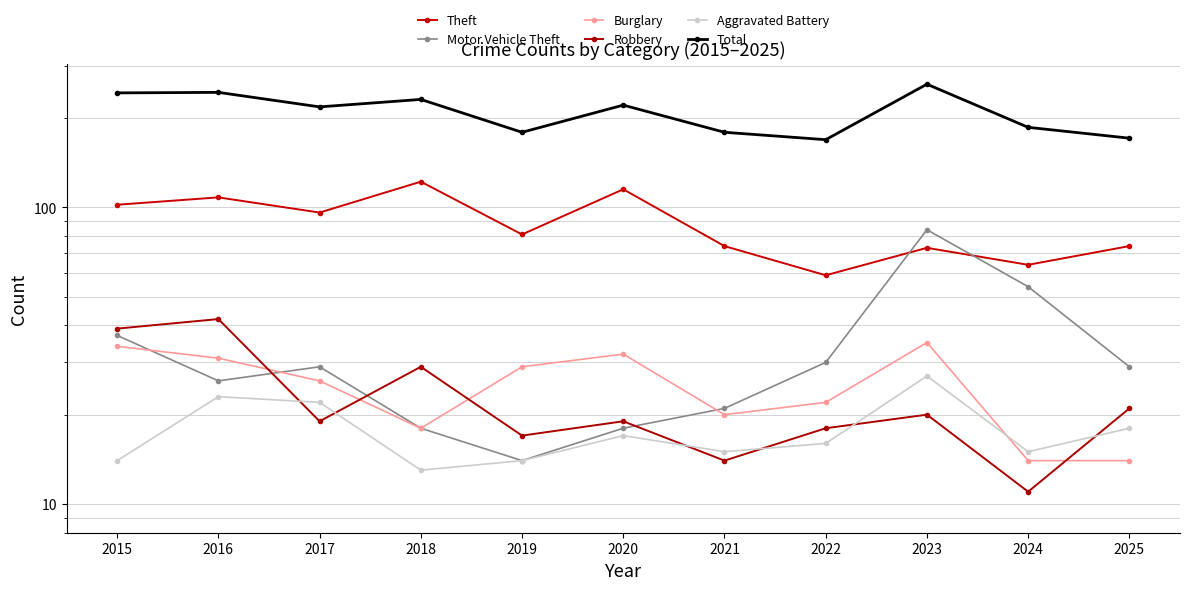

What is the greatest value displayed?

260